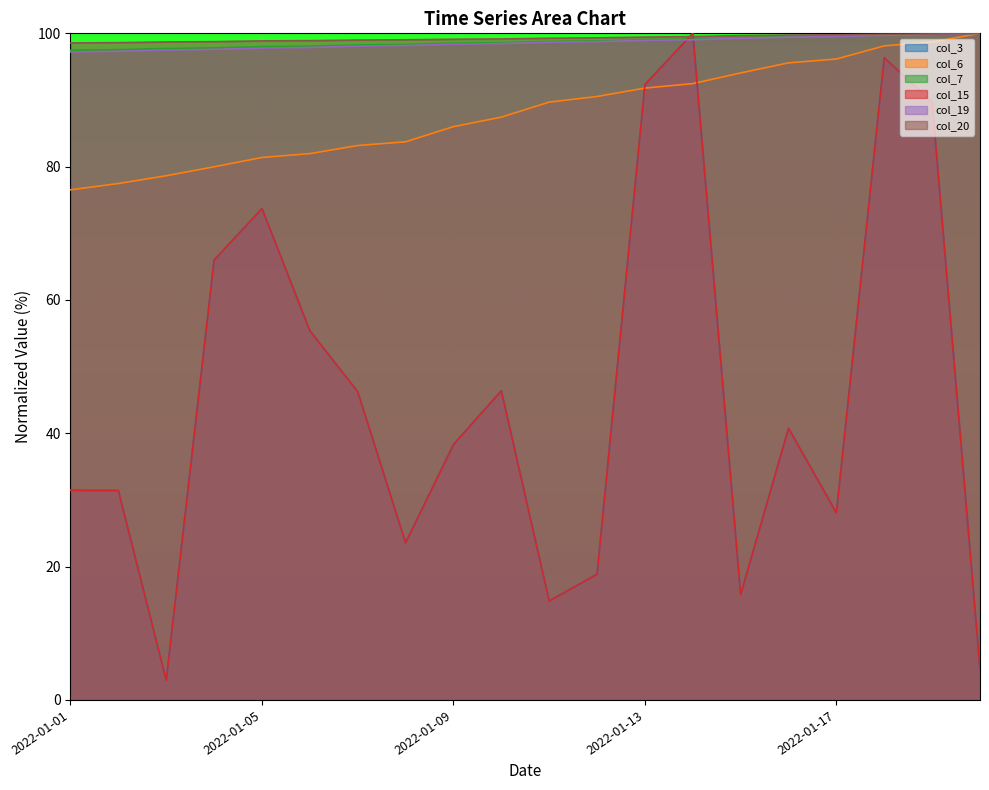

At which label does col_3 first exceed 40?

2022-01-04